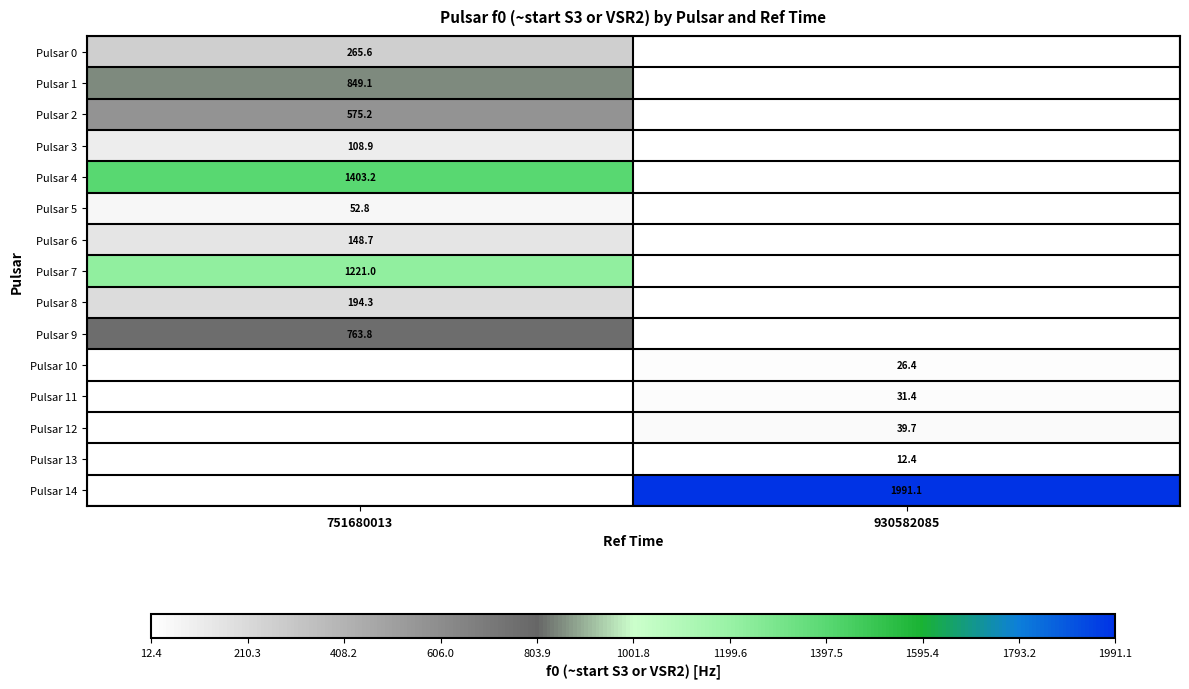

At how many categories does at least one series exceed 1855?

1